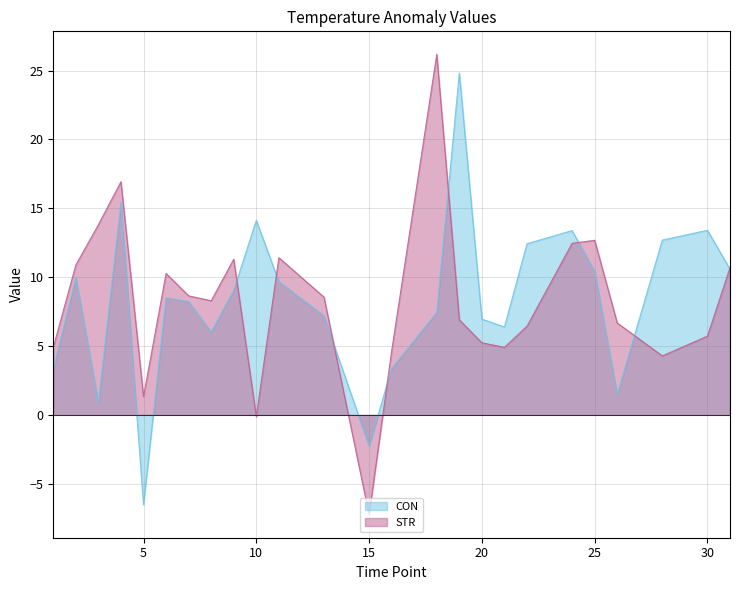

How many values in CON are above zero?

23